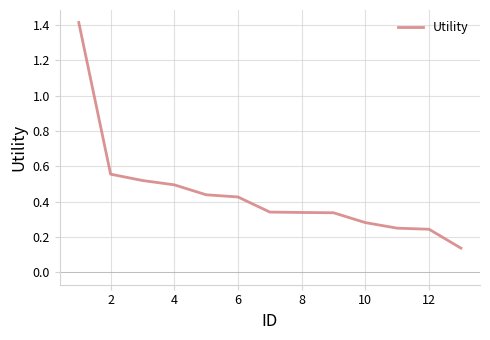

What is the greatest value displayed?

1.4